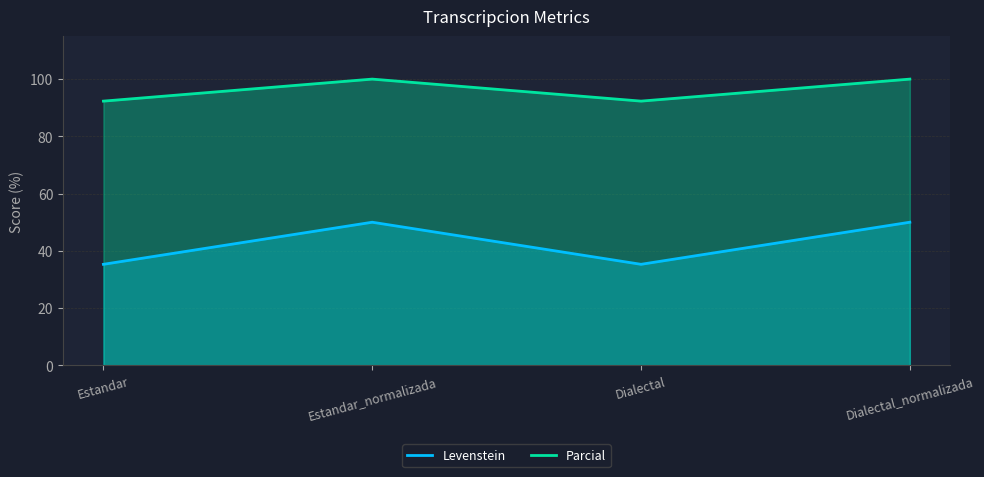

How many data points in Levenstein are less than 50?

2